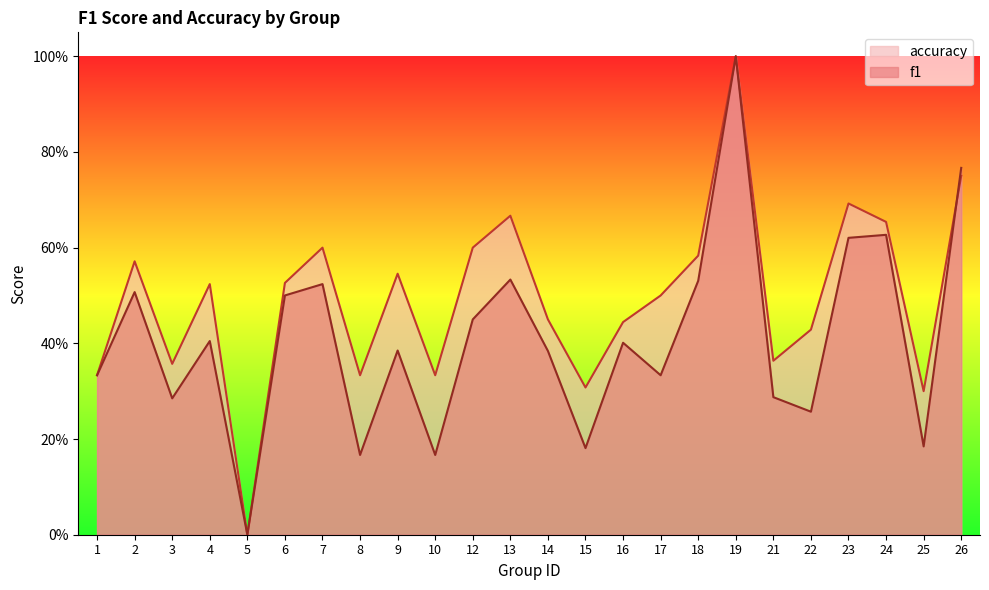

What are all the series names shown in the legend?

accuracy, f1